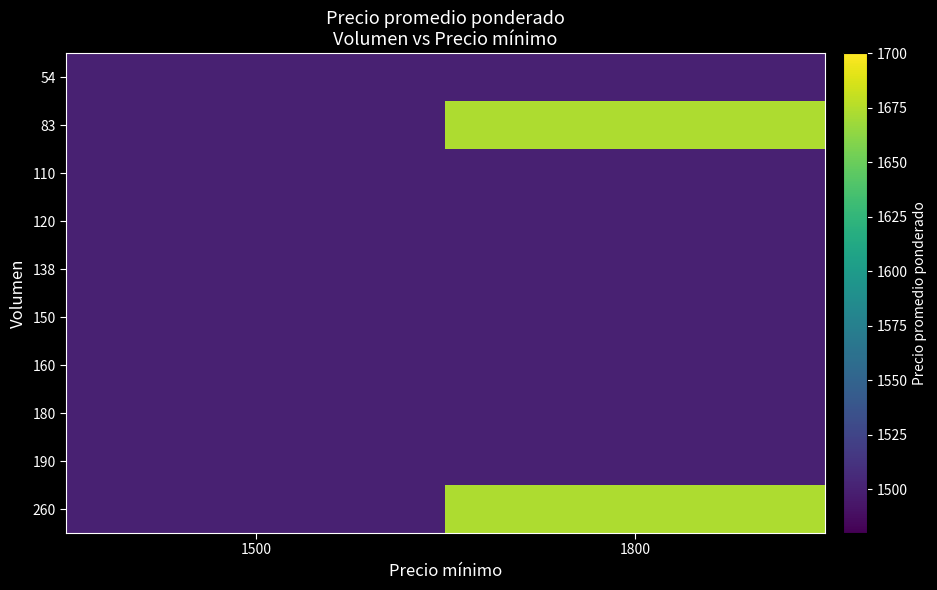

Which has a higher value, 1500 or 1800?

1500